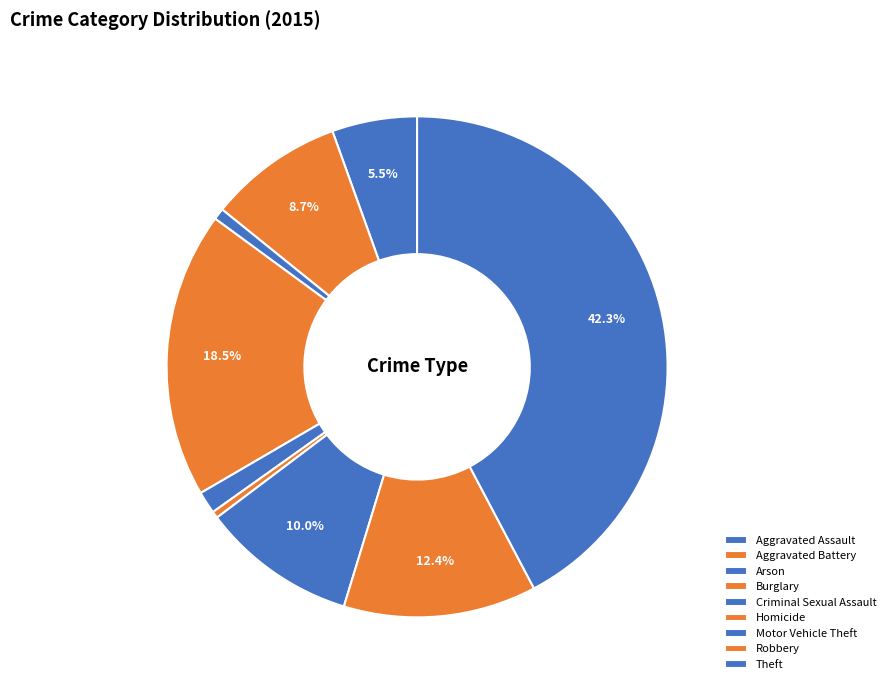

Rank the categories by value from highest to lowest.

Theft, Burglary, Robbery, Motor Vehicle Theft, Aggravated Battery, Aggravated Assault, Criminal Sexual Assault, Arson, Homicide